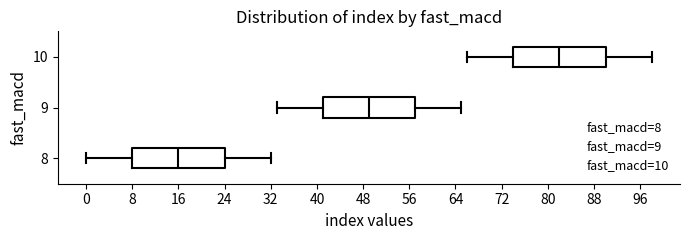

Reading bottom to top, read every box against the x-axis: the position of its median line, the range the box covers, and the ends of its whiskers. The values are not printed on the chart, so give them approximately, as read against the axis.

8: median 16, box 8 to 24, whiskers 0 to 32
9: median 49, box 41 to 57, whiskers 33 to 65
10: median 82, box 74 to 90, whiskers 66 to 98